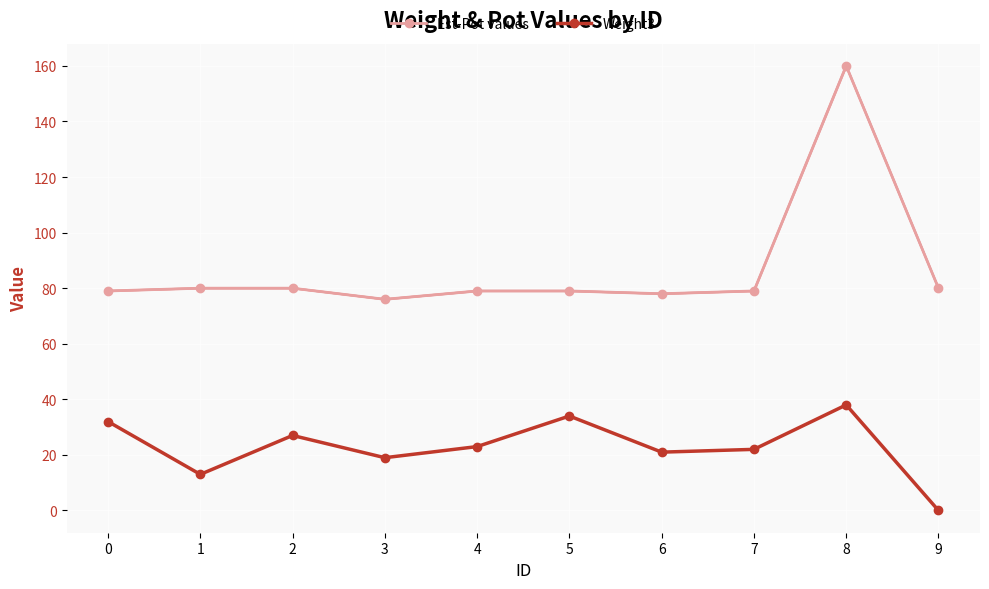

What is the average value of the Est-Pot values series?

87